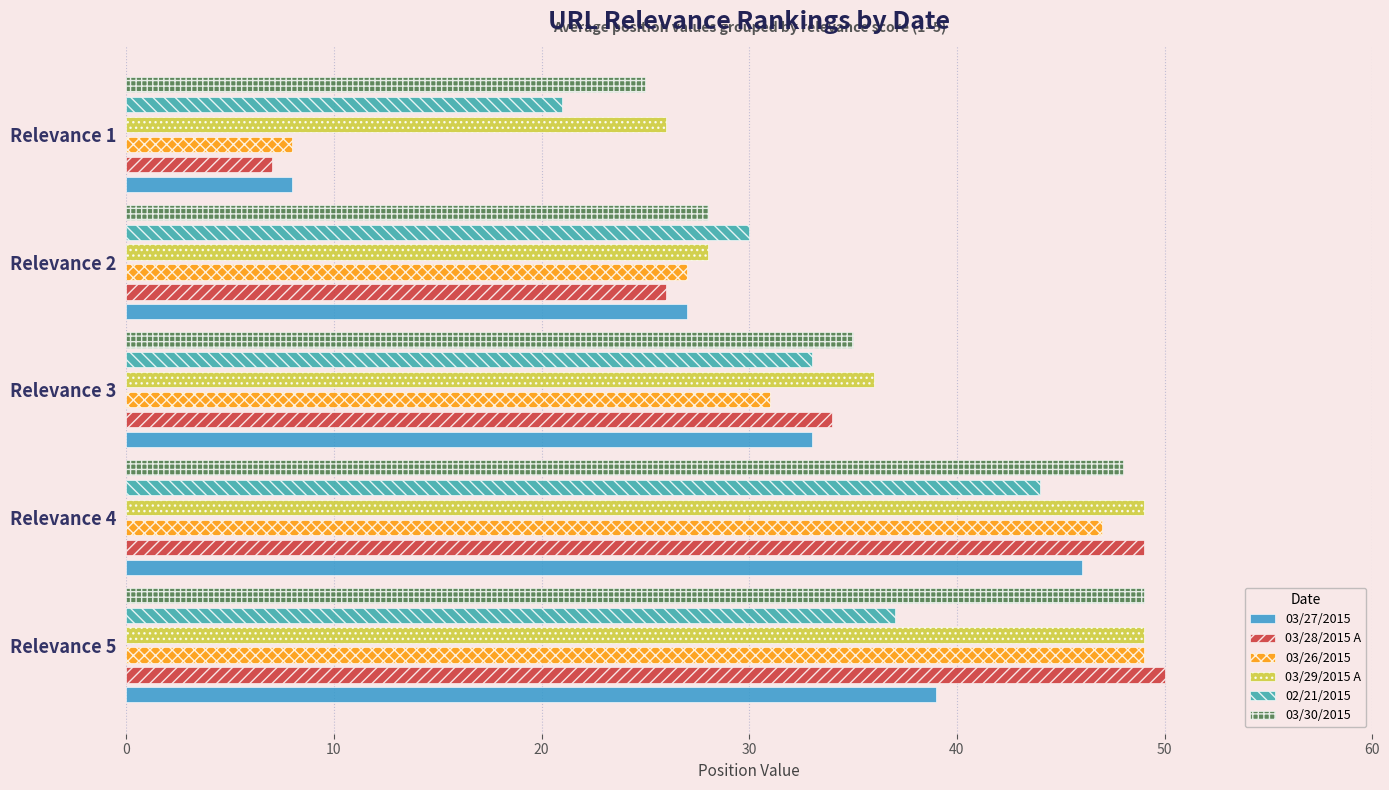

How many data points in 03/27/2015 are less than 33?

2